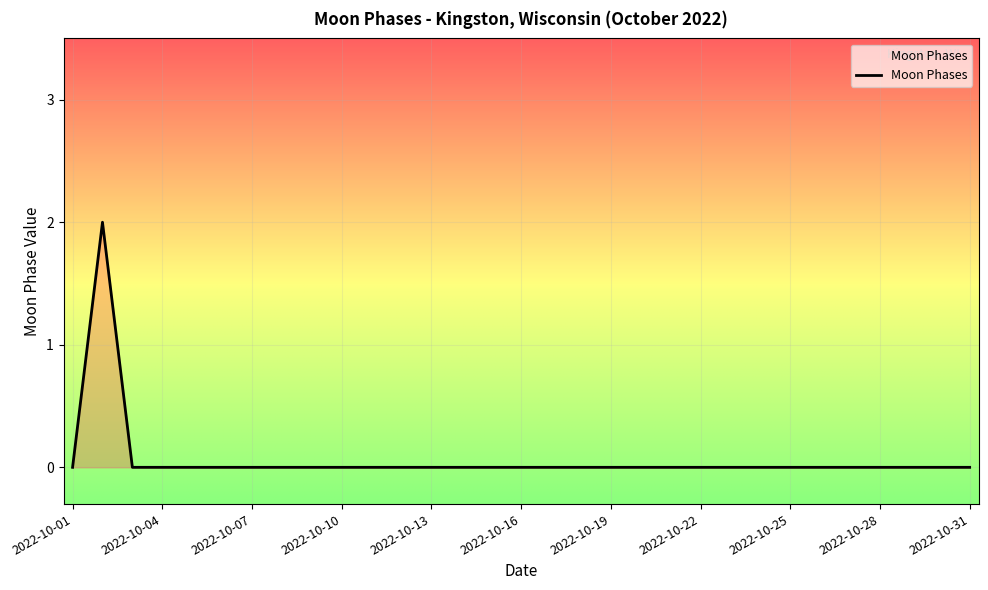

Count the values in the range 0 to 1.

30